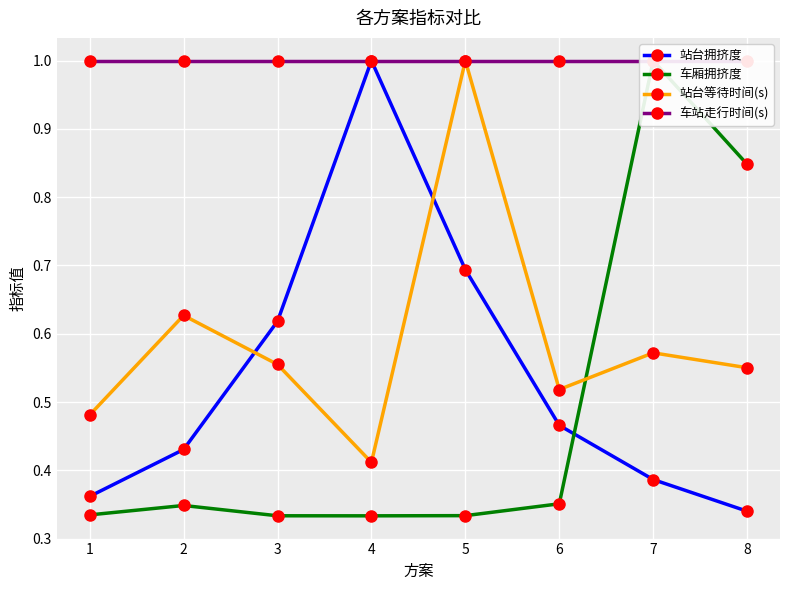

Read the 站台拥挤度 value at 6.

0.5